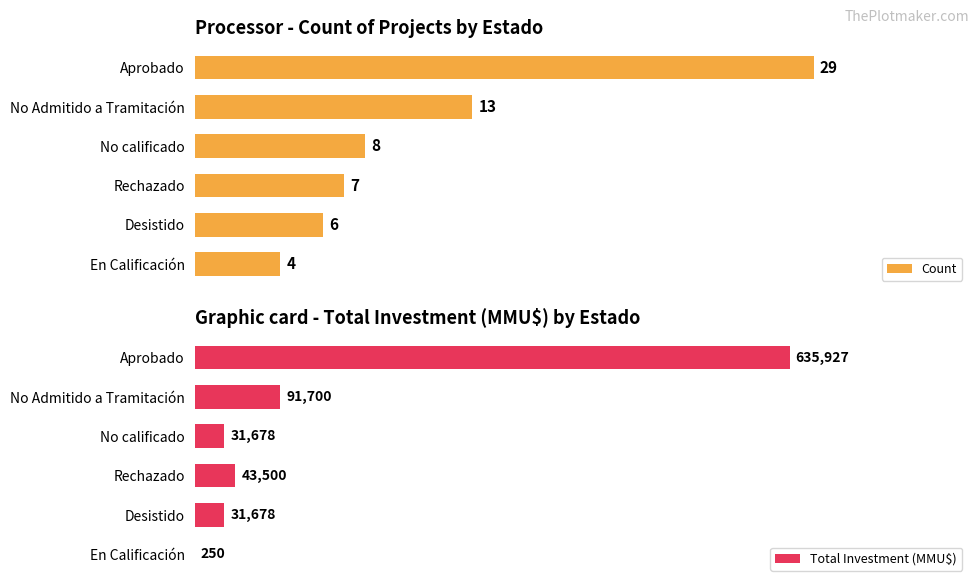

At which label is Count closest to 16?

No Admitido a Tramitación